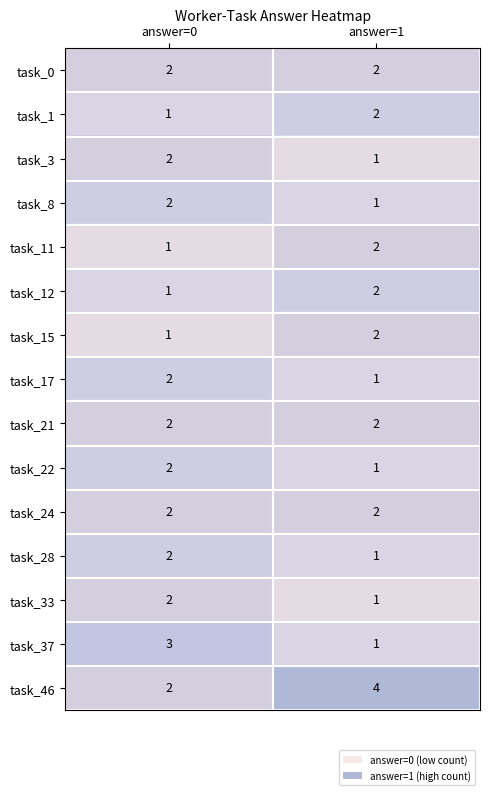

What is the sum of all task_33 values?

3